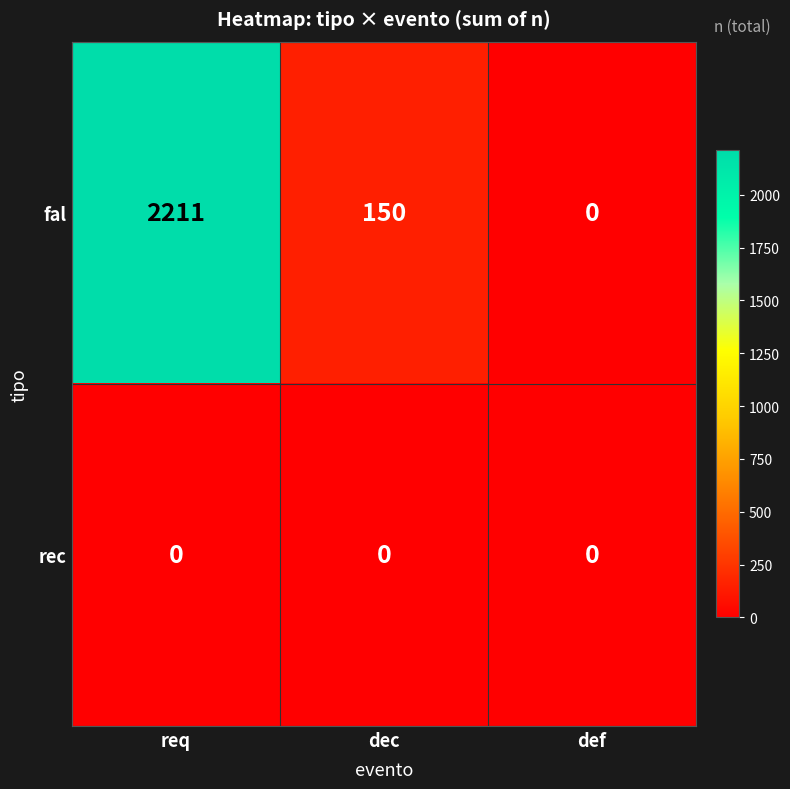

Reading left to right, transcribe all the data shown in this chart.

fal: 2211	150	0
rec: 0	0	0